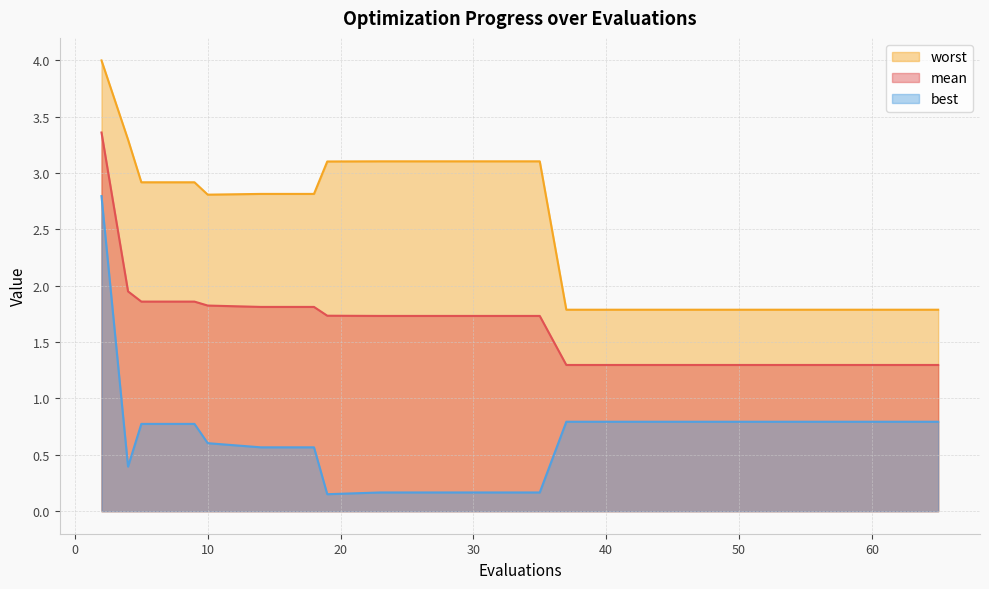

Reading right to left, what are all the values shown in this chart?

mean: 1.3	1.3	1.3	1.3	1.3	1.3	1.3	1.3	1.7	1.7	1.7	1.7	1.7	1.8	1.8	1.8	1.9	1.9	2.0	3.4
best: 0.8	0.8	0.8	0.8	0.8	0.8	0.8	0.8	0.2	0.2	0.2	0.2	0.2	0.6	0.6	0.6	0.8	0.8	0.4	2.8
worst: 1.8	1.8	1.8	1.8	1.8	1.8	1.8	1.8	3.1	3.1	3.1	3.1	3.1	2.8	2.8	2.8	2.9	2.9	3.3	4.0